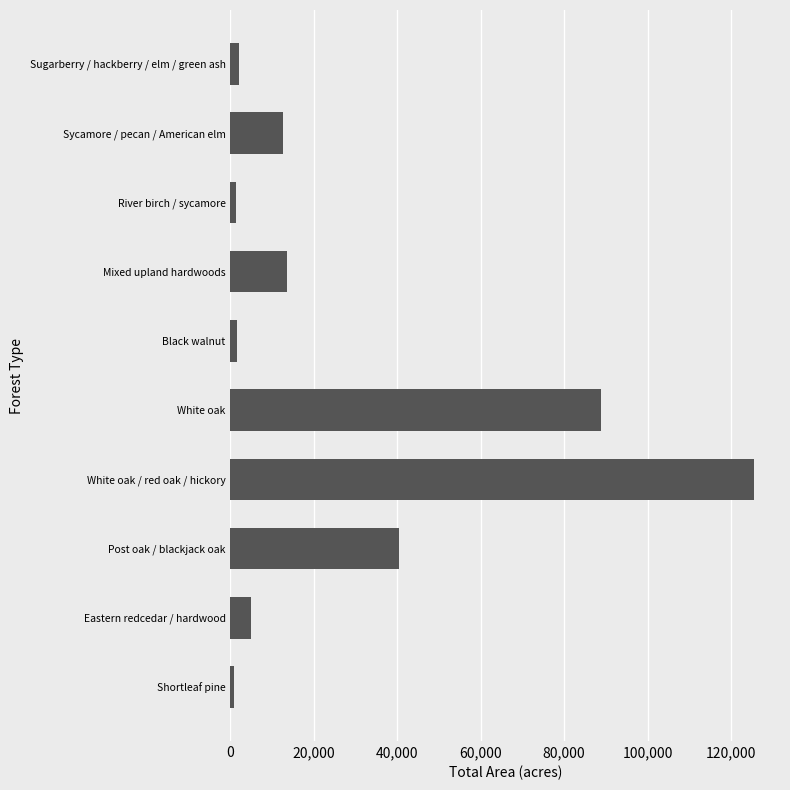

The chart shows a value of 13624 at Mixed upland hardwoods. True or false?

True